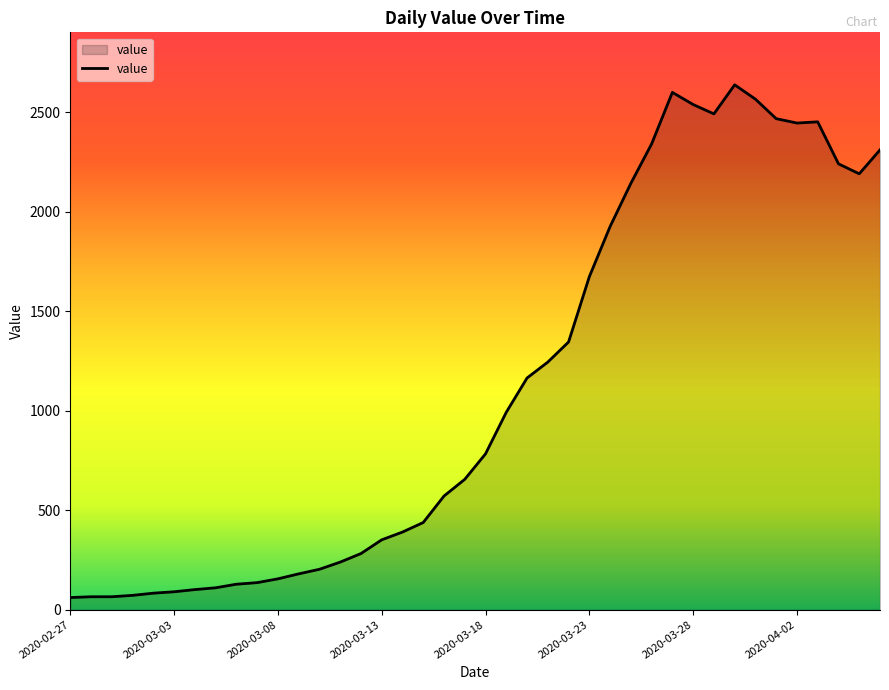

What is the smallest value displayed?

61